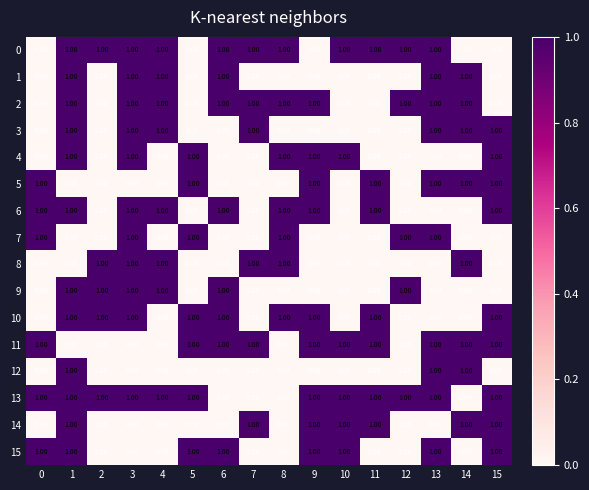

At which category is the sum across all series the highest?

1